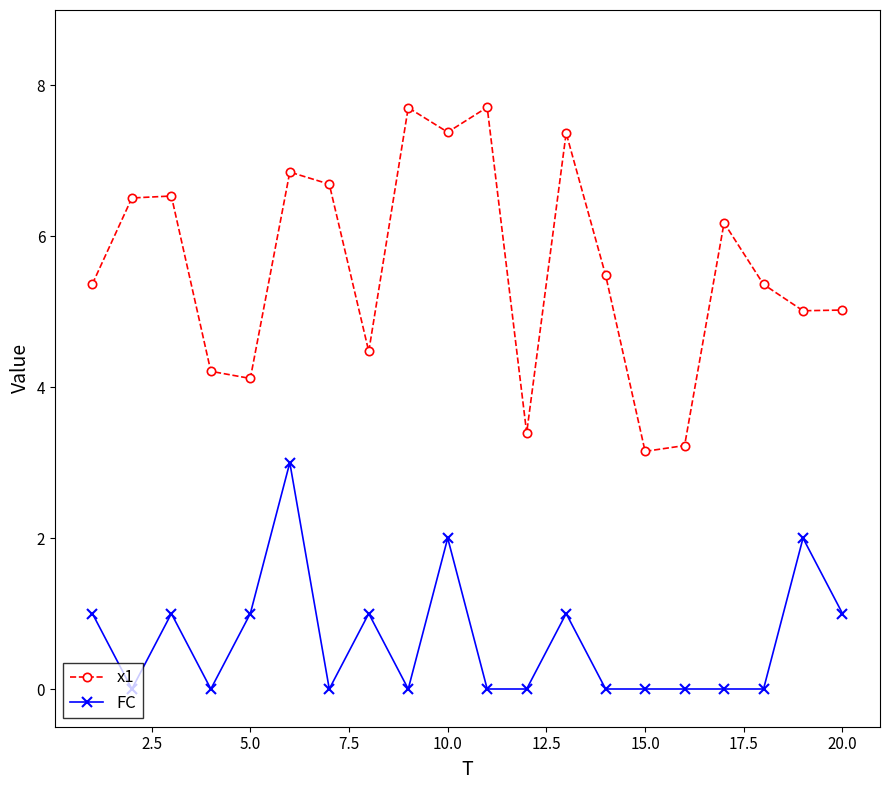

What is the value of the x1 point at the 18th from the left?

5.4